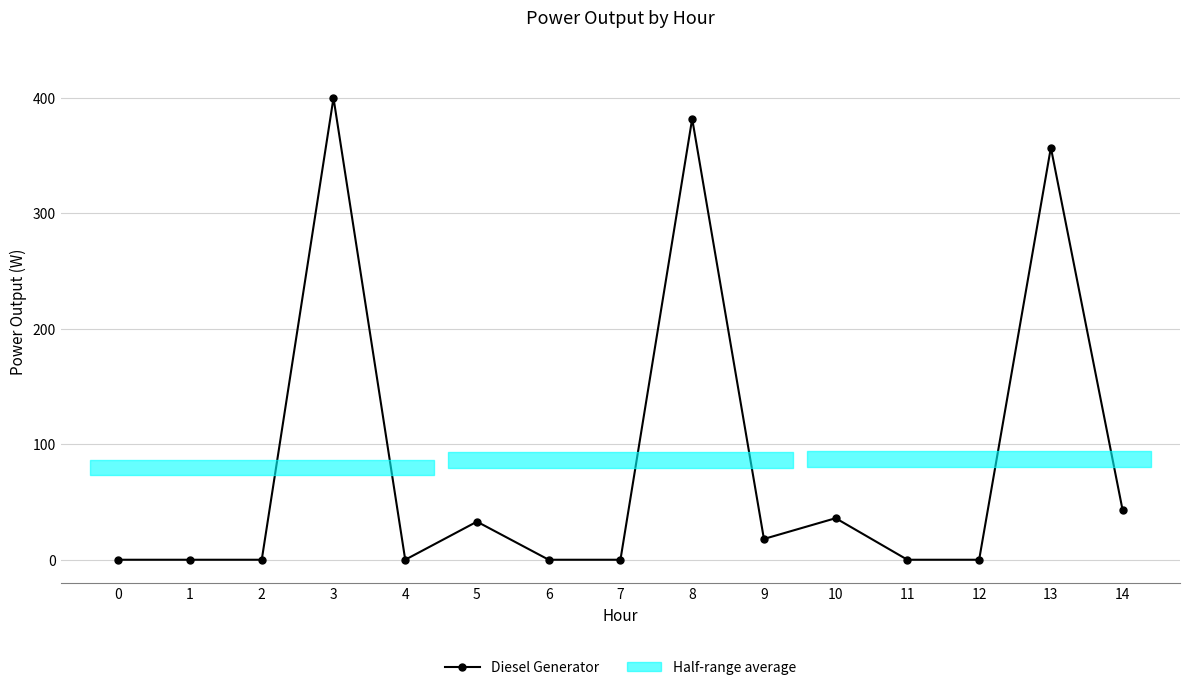

At which label is the value closest to 200?

13